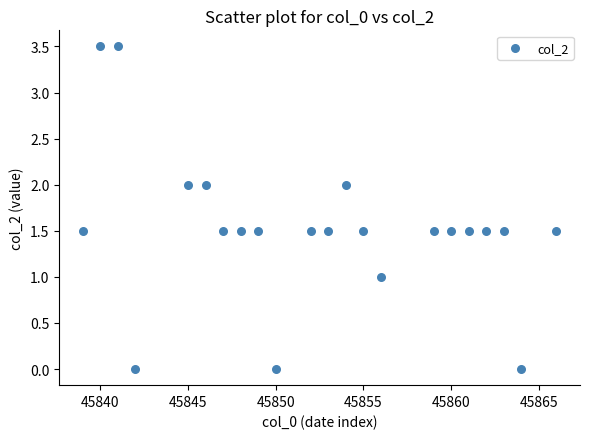

What is the range of X values (max minus min)?

27.0